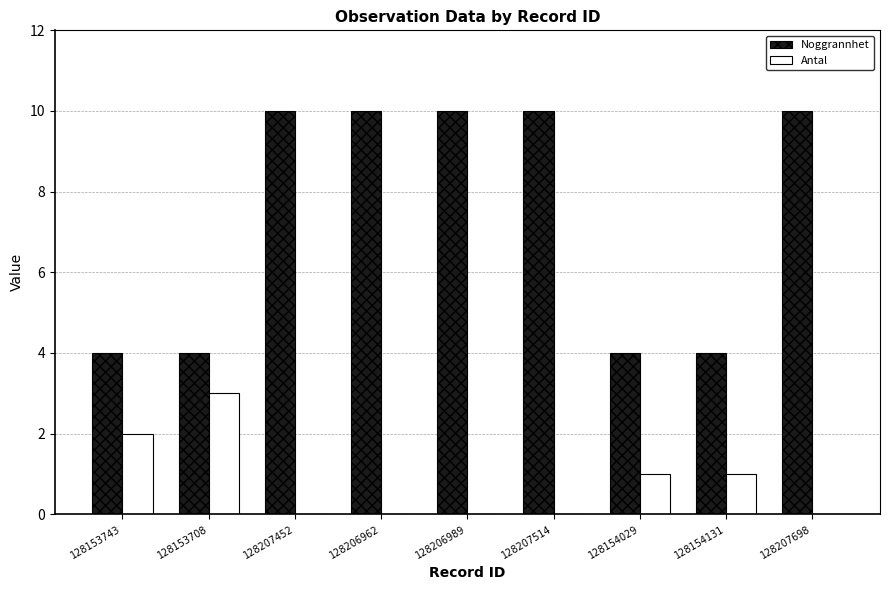

What are all the series names shown in the legend?

Noggrannhet, Antal